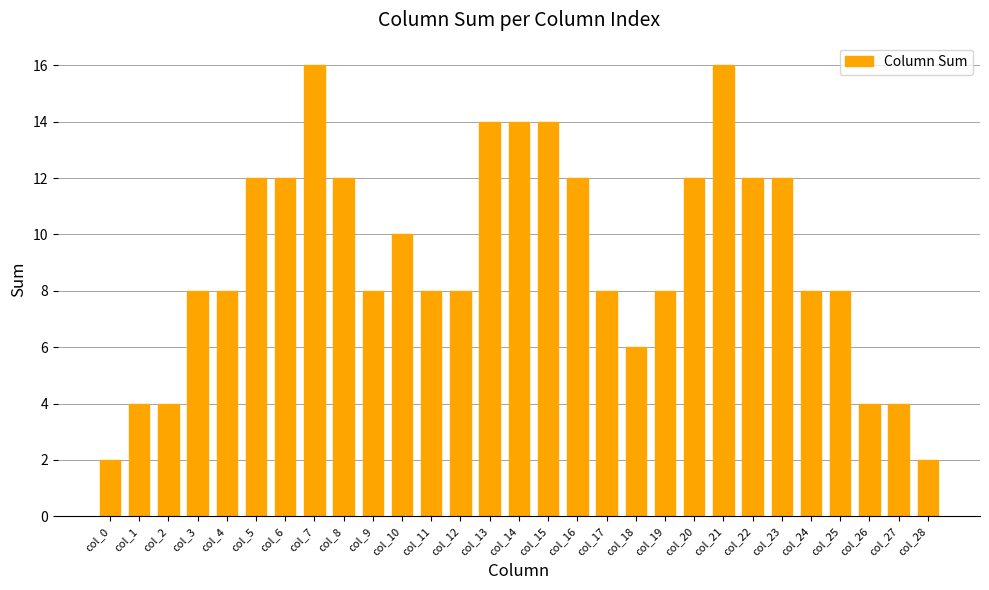

What is the difference between the maximum and second lowest values?

14